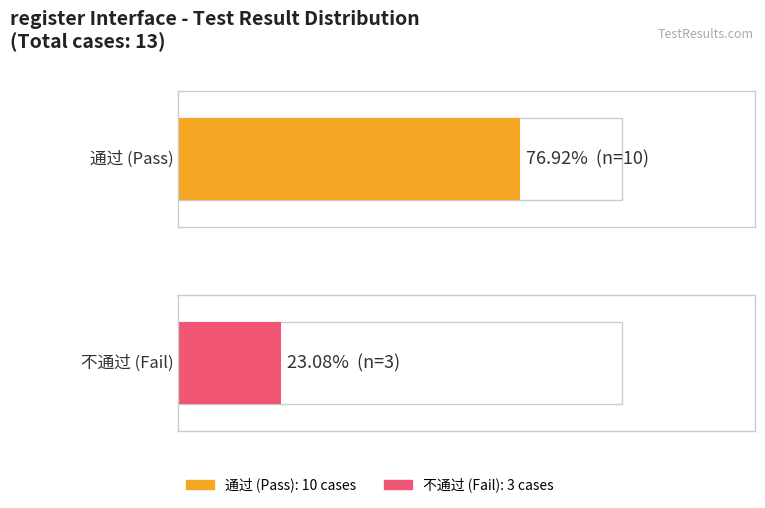

At how many categories does at least one series exceed 9?

2